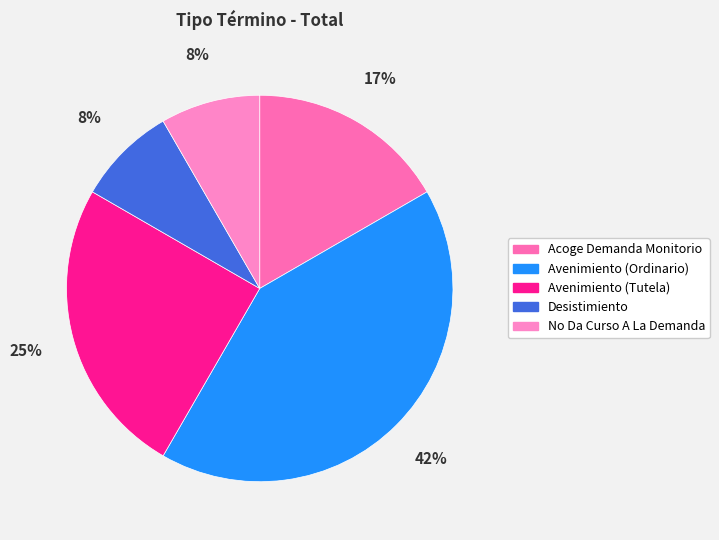

How many slices are in this pie chart?

5